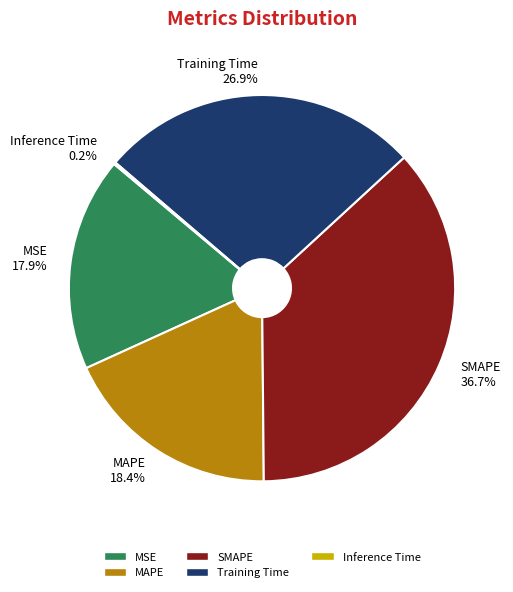

Is there any slice that represents more than half of the pie?

No